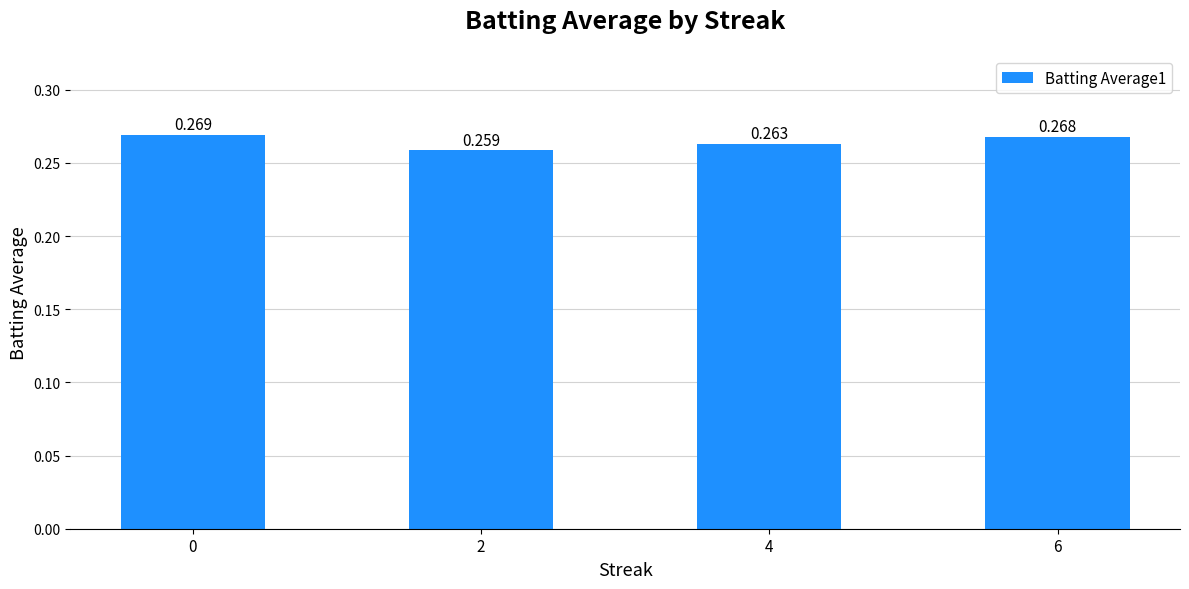

What is the value of the 4th bar from the left?

0.3